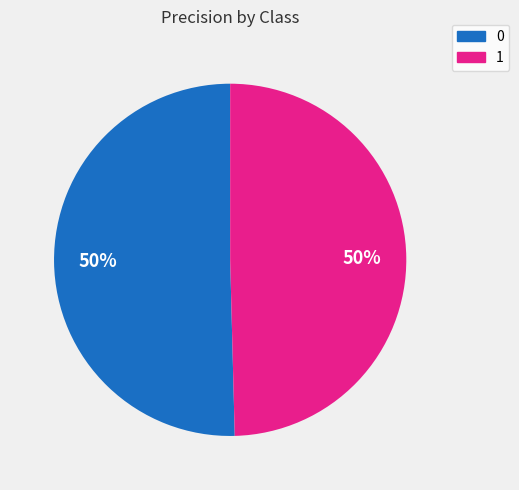

To the nearest percent, what is the combined percentage of 1 and 0?

100%